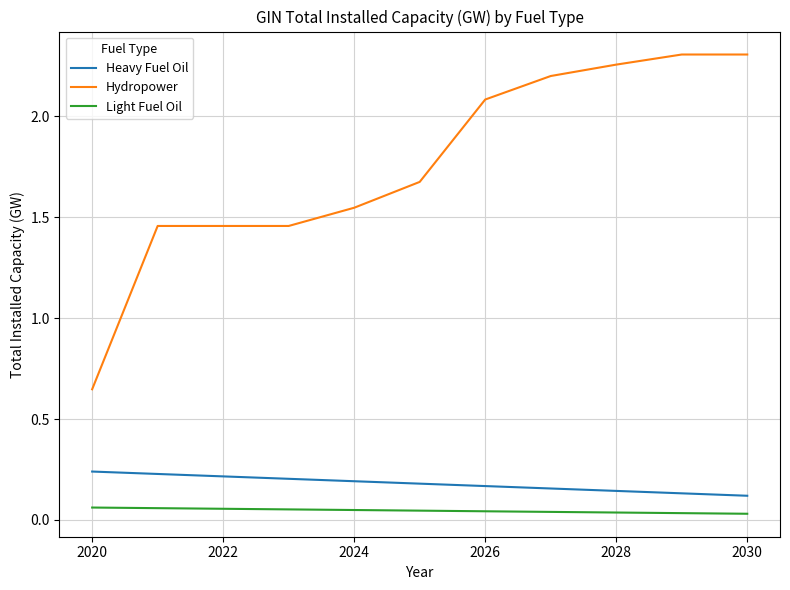

True or false: Light Fuel Oil and Hydropower cross at least once.

False